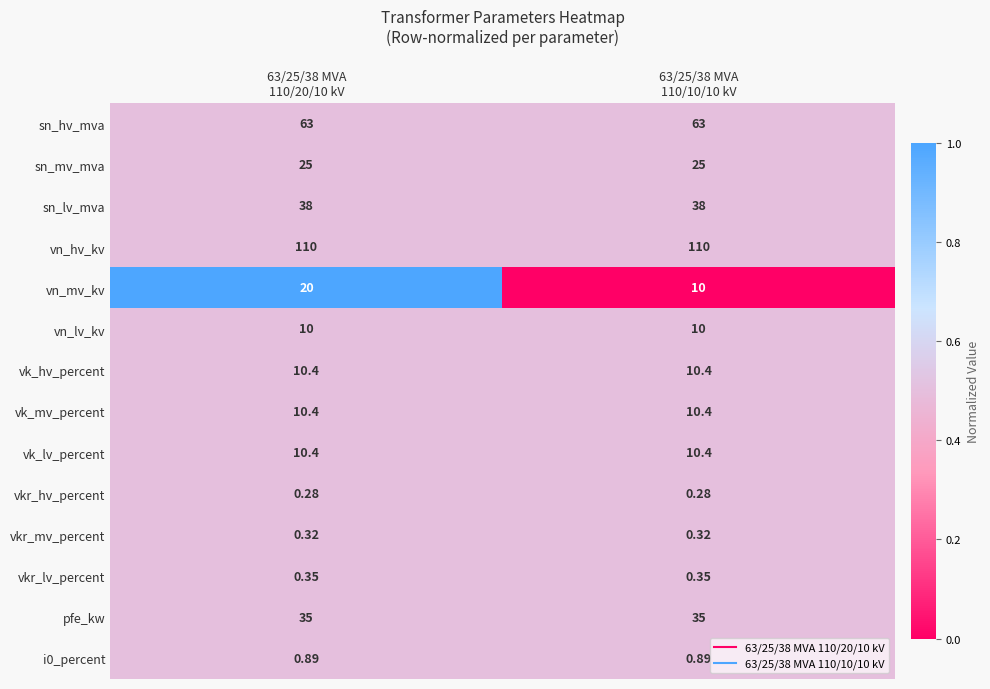

Which series has the largest range (max minus min)?

vn_mv_kv